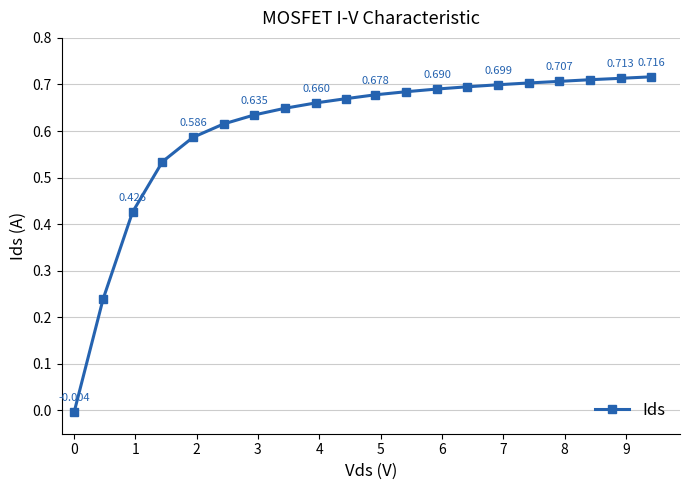

True or false: the data has more than 2 interior local peaks.

False